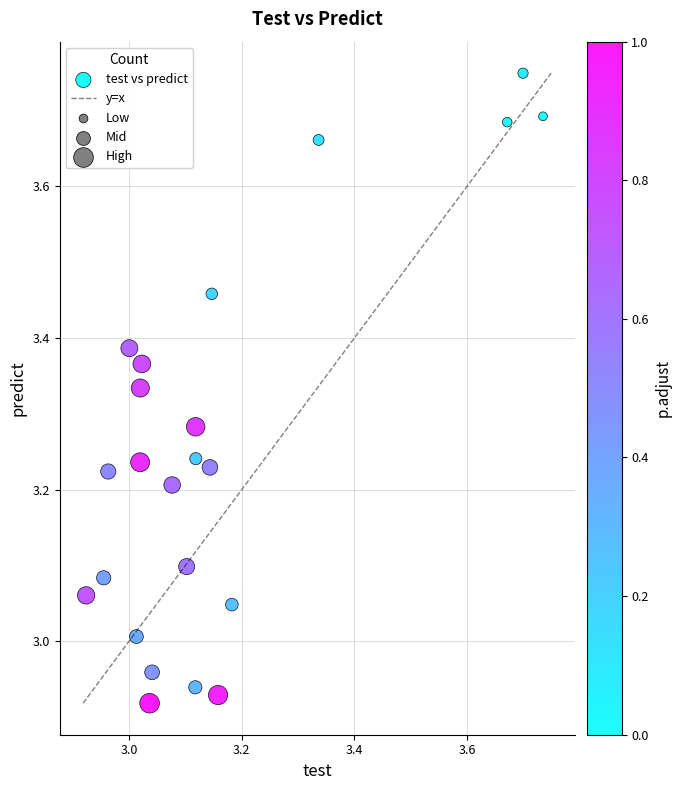

What is the range of X values (max minus min)?

0.8